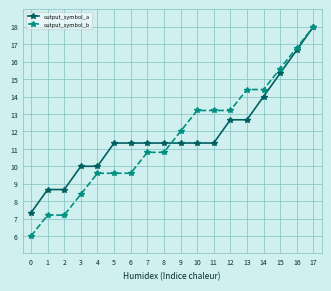

The output_symbol_a series shows 17.7 at 7. True or false?

False